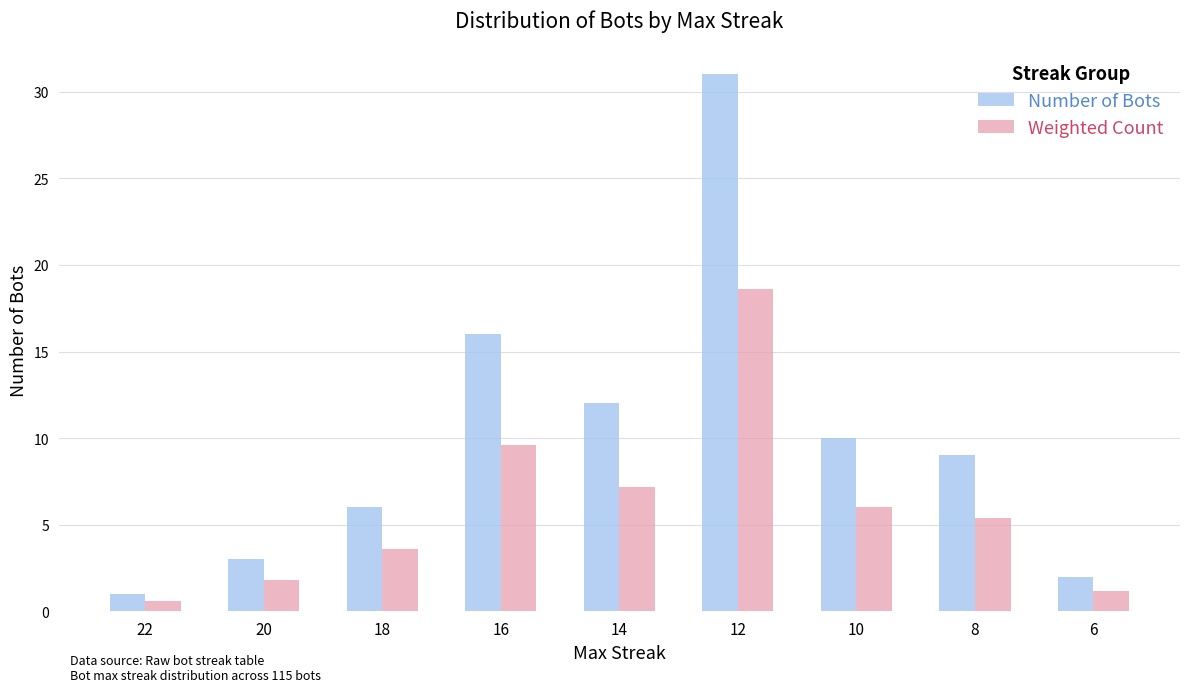

What is the sum of the Number of Bots values at 22 and 20?

4.0